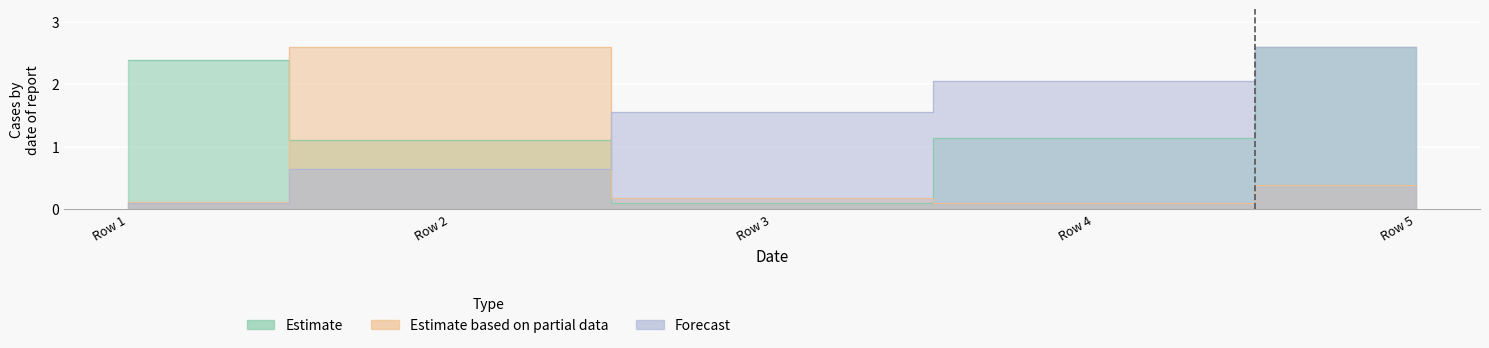

Which series has the largest total across all categories?

Estimate